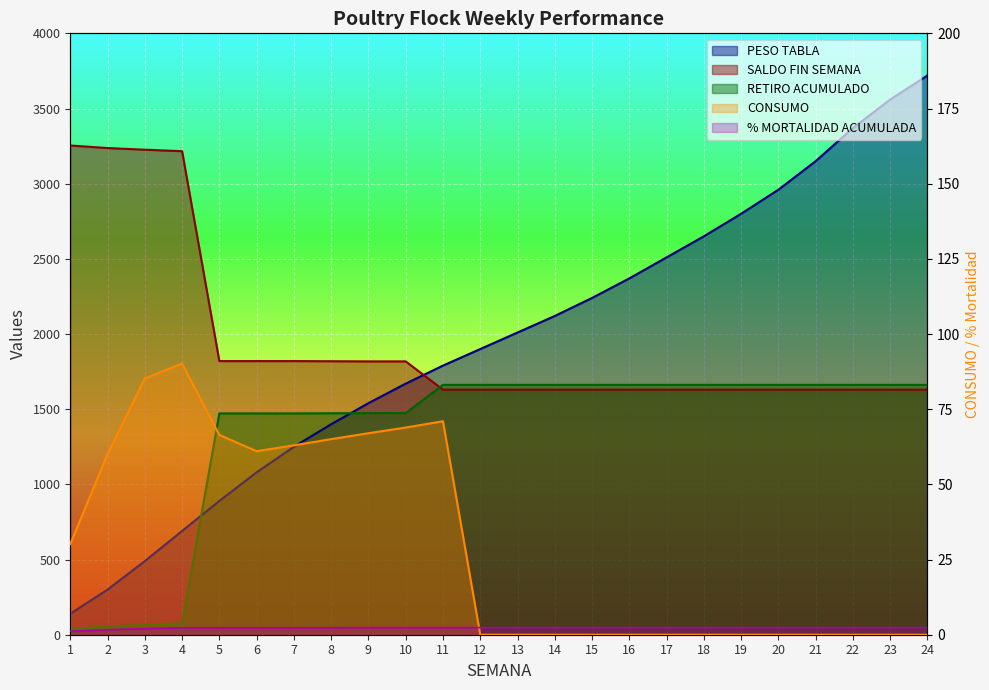

How many intersections are there between CONSUMO and MORTALIDAD ACUMULADA?

1